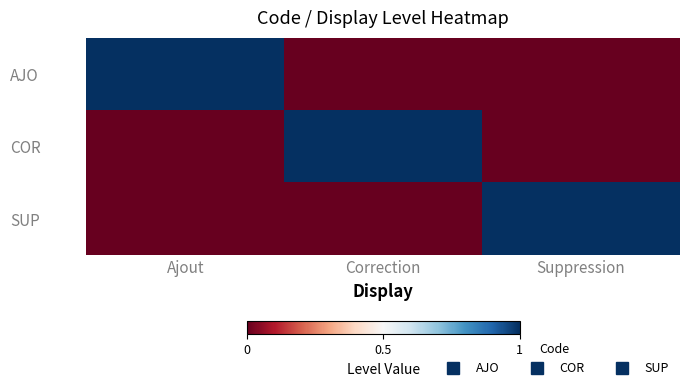

Which series has the largest range (max minus min)?

AJO